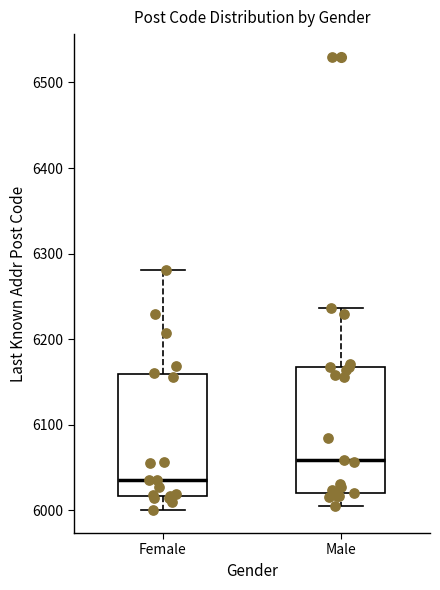

Which box's median line is the highest?

Male